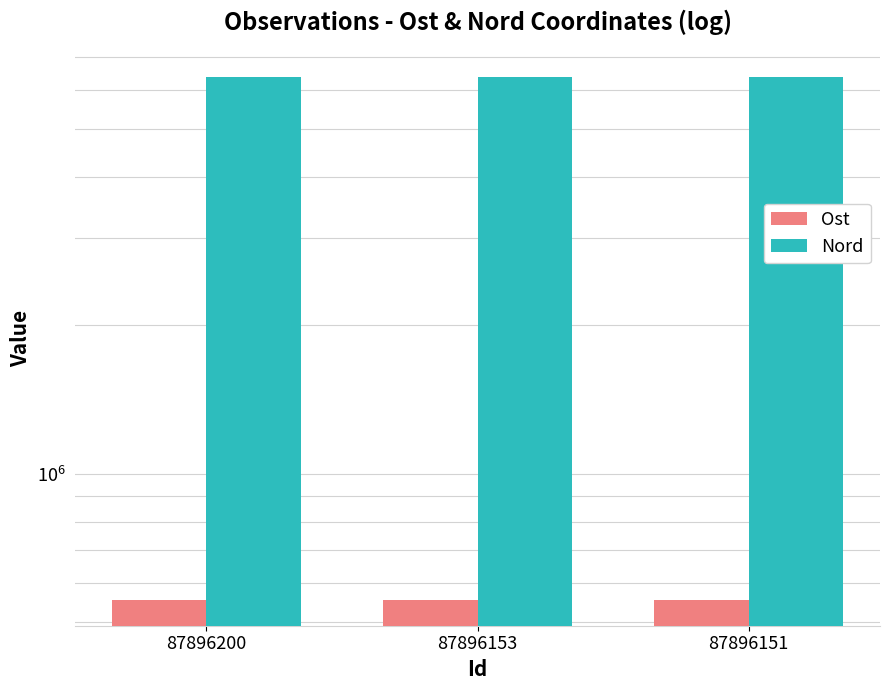

True or false: Nord has a value of 4171797.1 at 87896200.

False